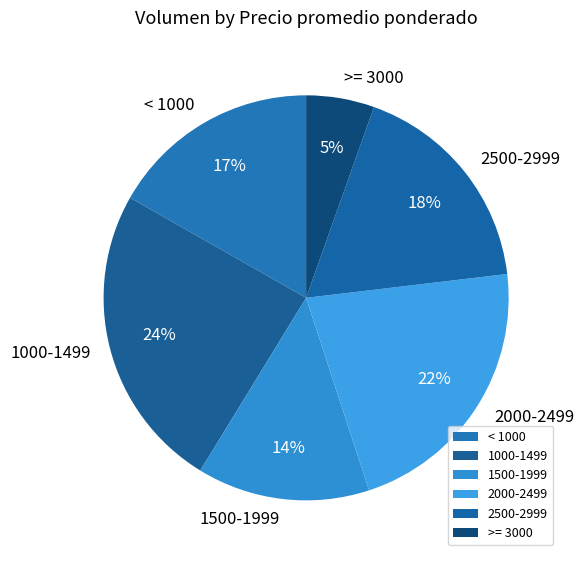

True or false: < 1000 accounts for 30% of the total.

False